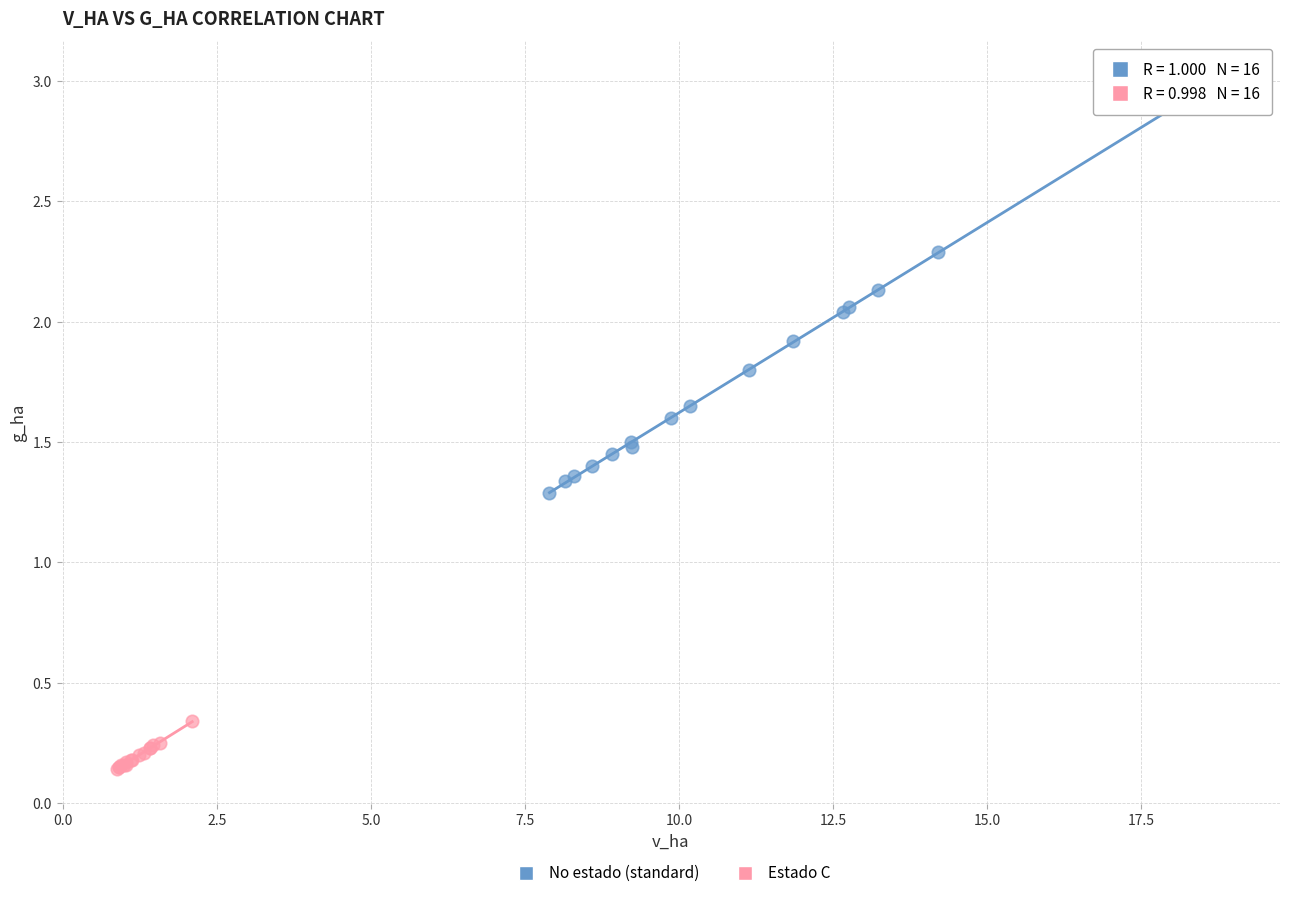

Which series has the widest spread of Y values?

No estado (standard)